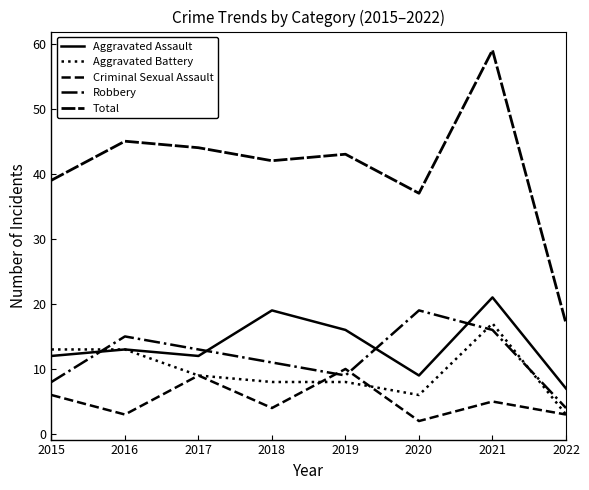

Does the chart display data point markers on the line(s)?

No